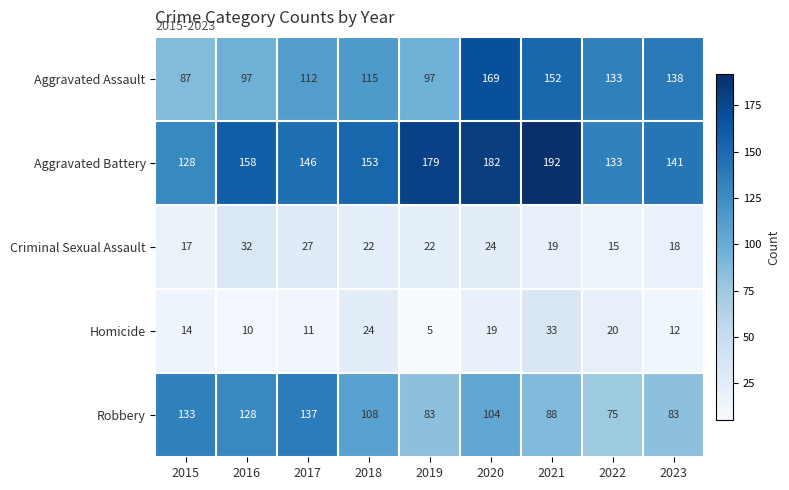

What is the difference between the maximum and second lowest values in the Criminal Sexual Assault series?

15